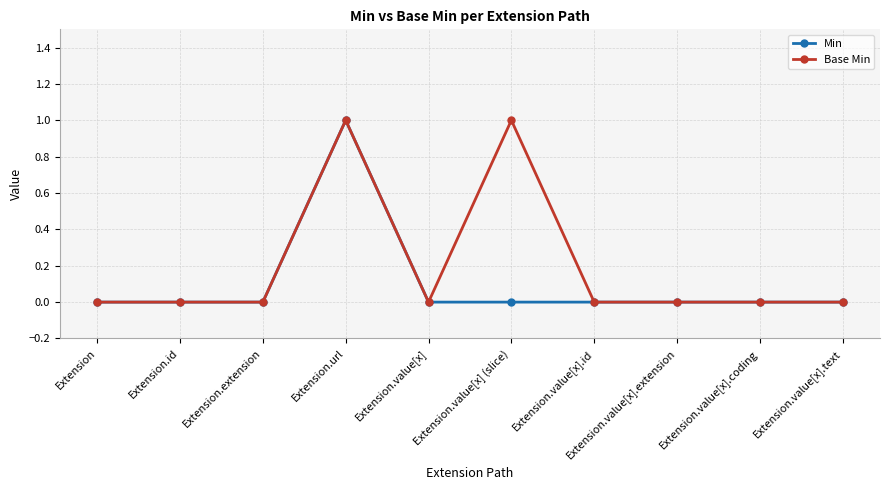

How many data points does each series have?

10